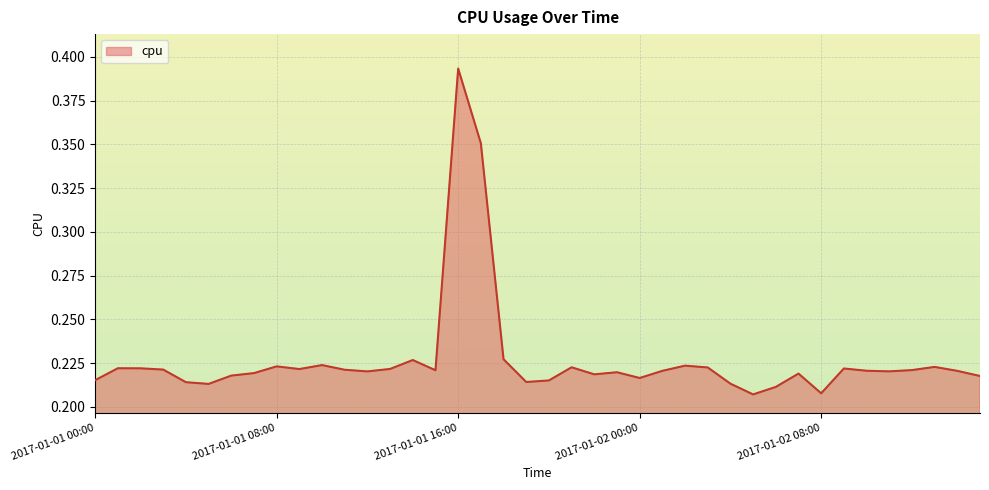

Which label corresponds to the smallest value in the chart?

2017-01-02 05:00